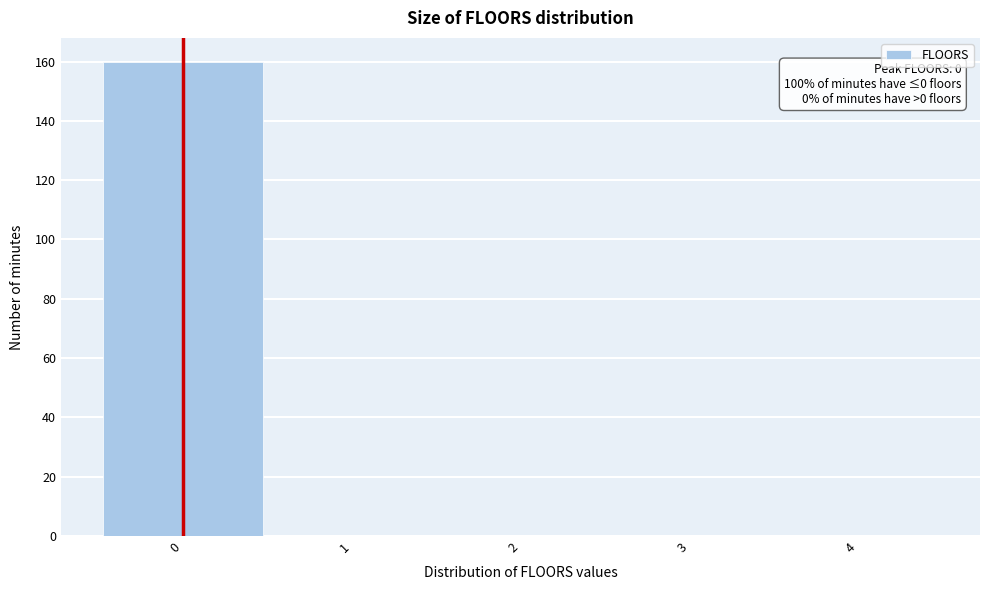

Over which range of the x-axis is the bar tallest?

-0.5 to 0.5